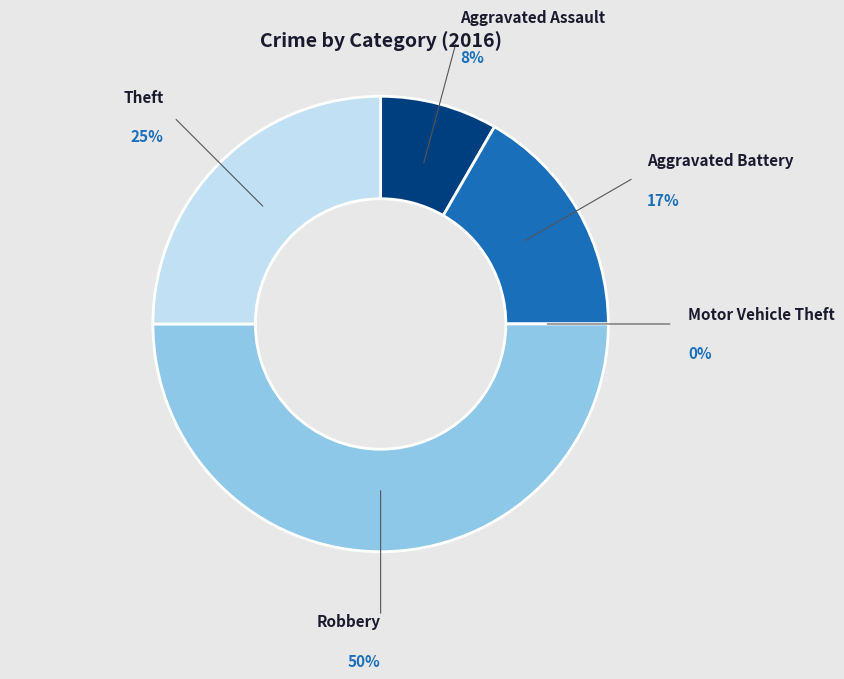

Is the sum of Robbery and Theft greater than half?

Yes